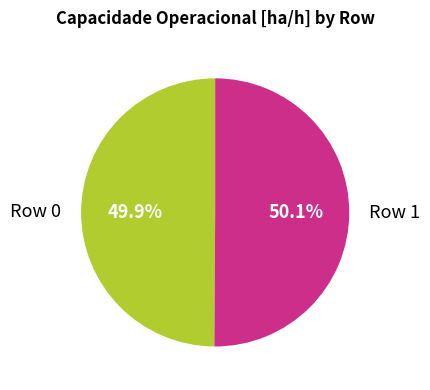

What percentage do Row 1 and Row 0 together represent?

100.0%